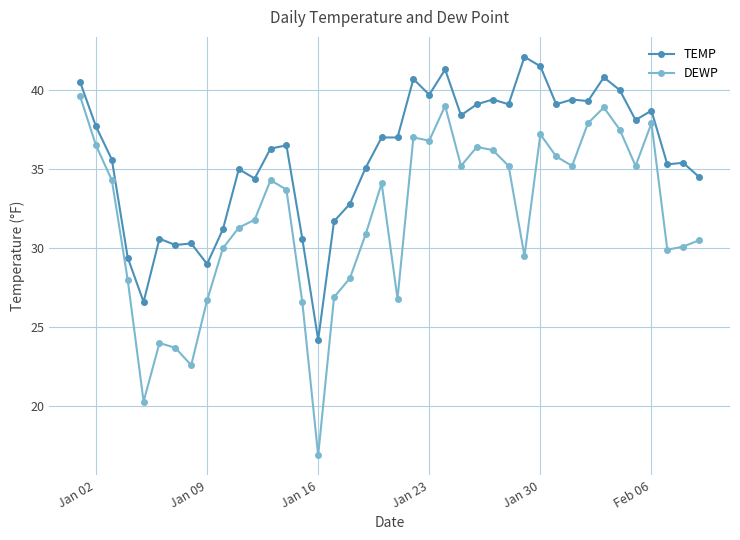

At how many categories does at least one series exceed 30?

36